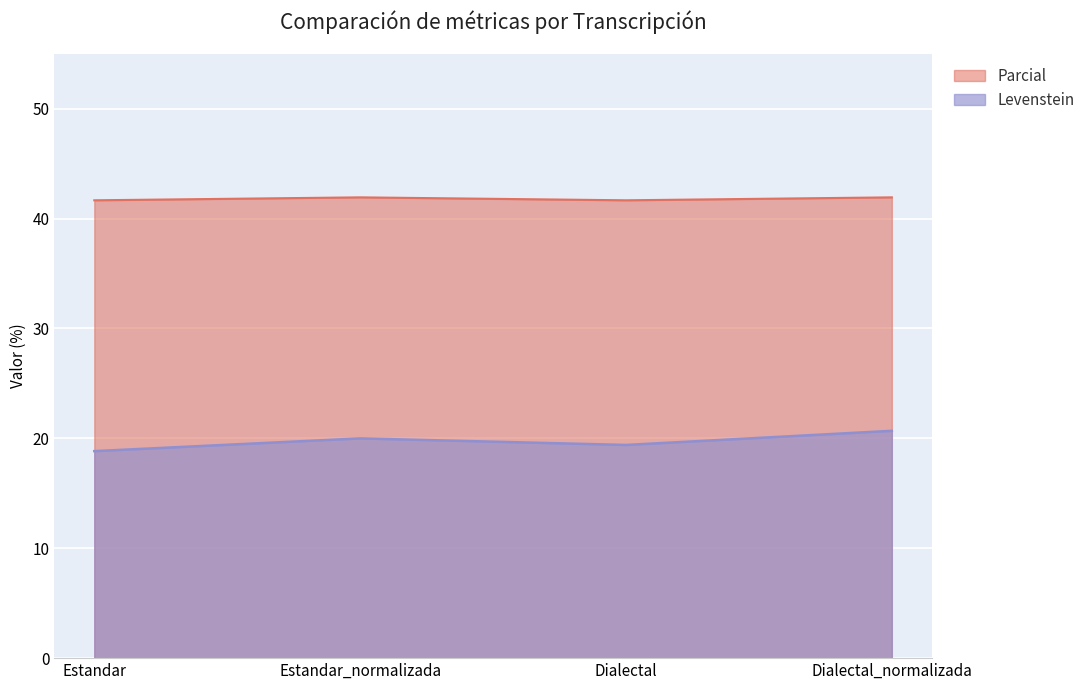

What is the minimum value shown in the chart?

18.8